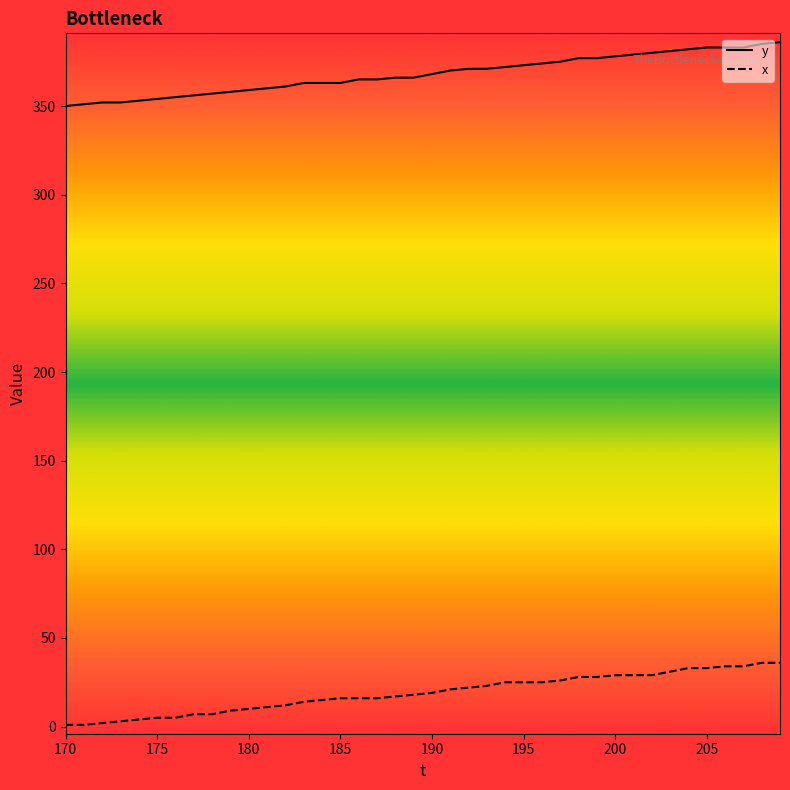

Rank the series by their maximum value, from highest to lowest.

y, x